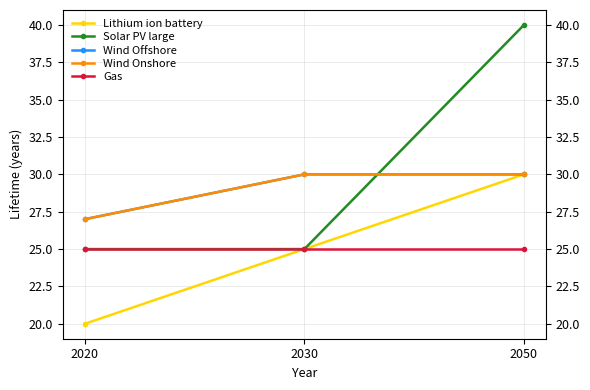

At which label does Solar PV large reach its peak?

2050